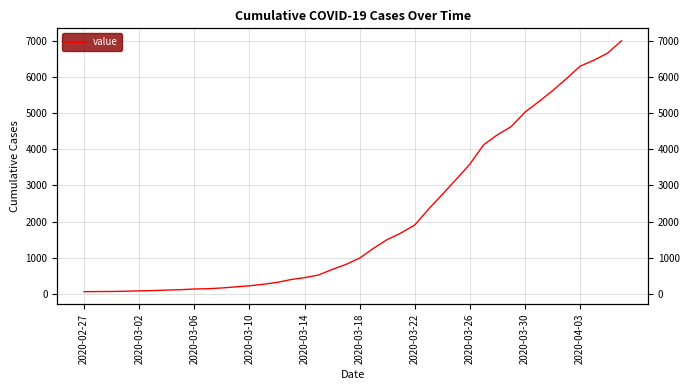

The value at 2020-03-10 is 226. True or false?

True